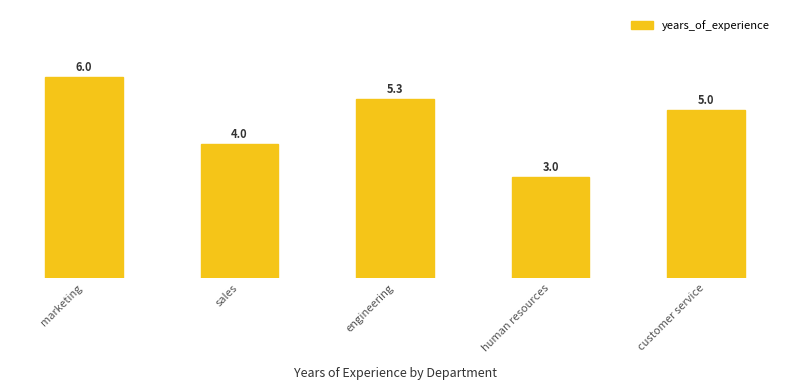

What is the ratio of the value at sales to the value at marketing?

0.7